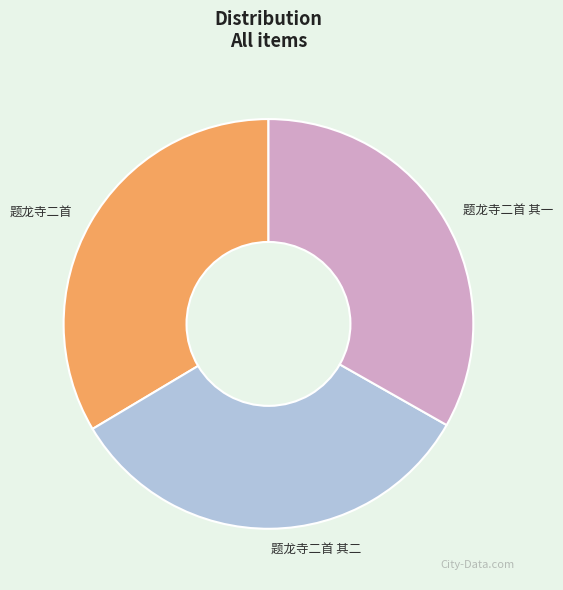

How many slices are in this pie chart?

3